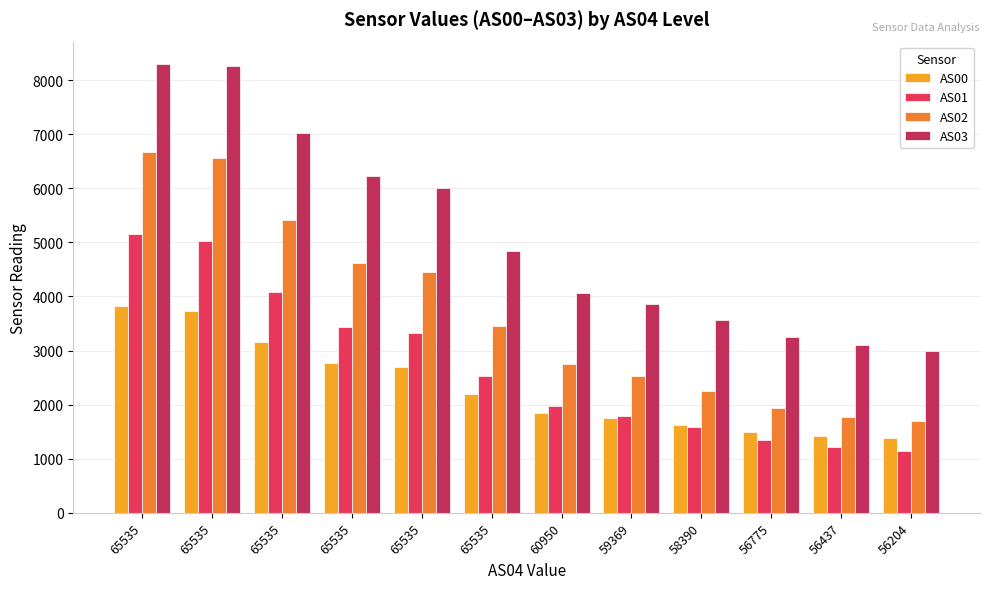

What is the lowest value of the AS02 series?

1693